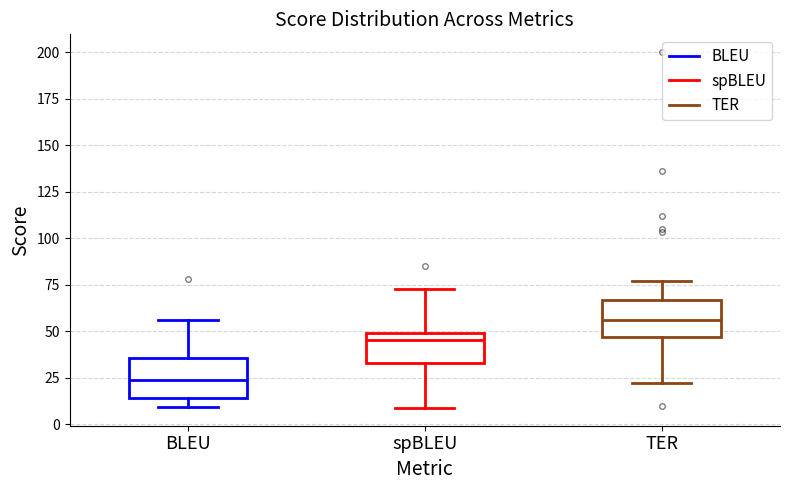

Reading left to right, transcribe this box plot: for each box, give where its median line is, the range the box spans, and where its two whiskers end, as read against the y-axis. The values are not printed on the chart, so give them approximately, as read against the axis.

BLEU: median 25, box 15 to 35, whiskers 10 to 55
spBLEU: median 45, box 35 to 50, whiskers 10 to 75
TER: median 55, box 45 to 65, whiskers 20 to 75